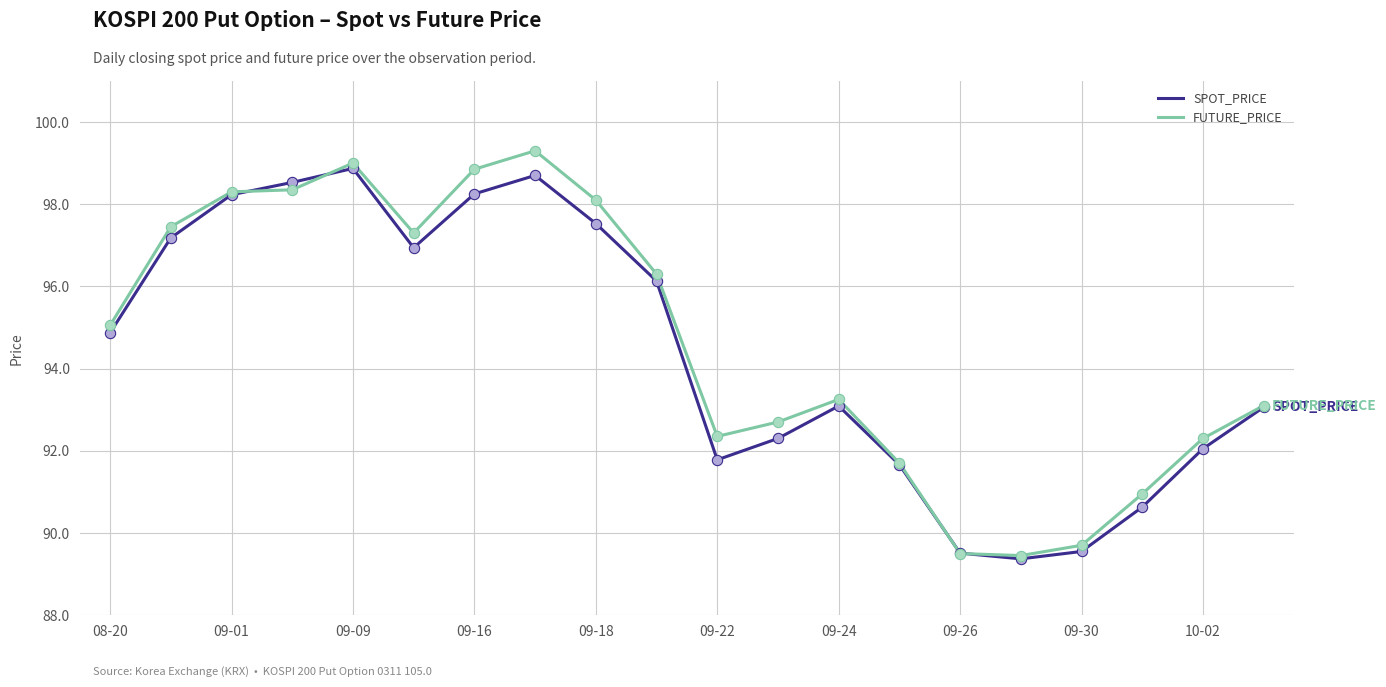

What are all the series names shown in the legend?

SPOT_PRICE, FUTURE_PRICE